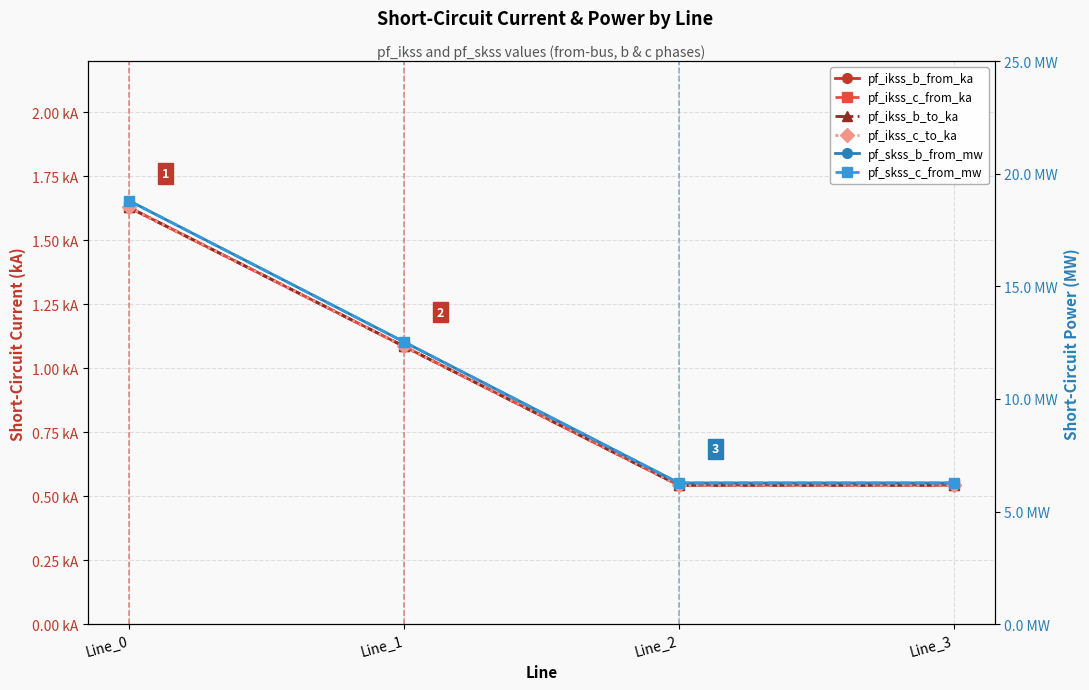

What are all the series names shown in the legend?

pf_ikss_b_from_ka, pf_ikss_c_from_ka, pf_ikss_b_to_ka, pf_ikss_c_to_ka, pf_skss_b_from_mw, pf_skss_c_from_mw